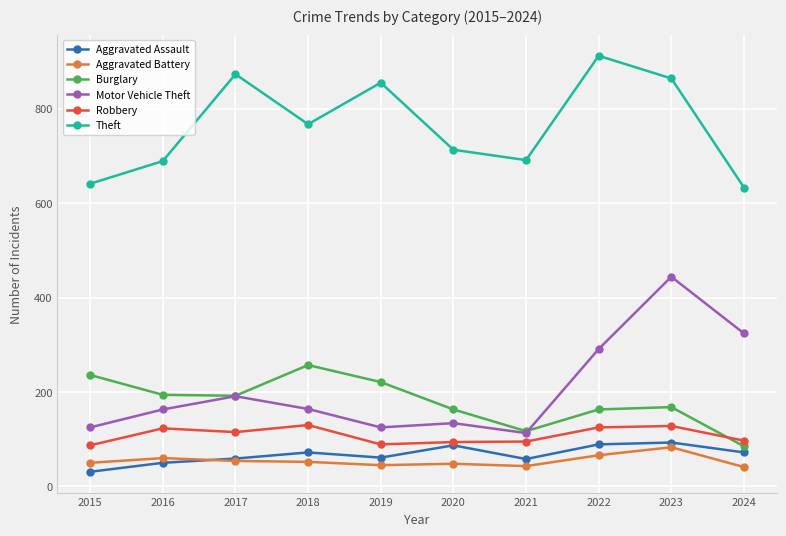

At which category does the chart reach its peak across all series?

2022